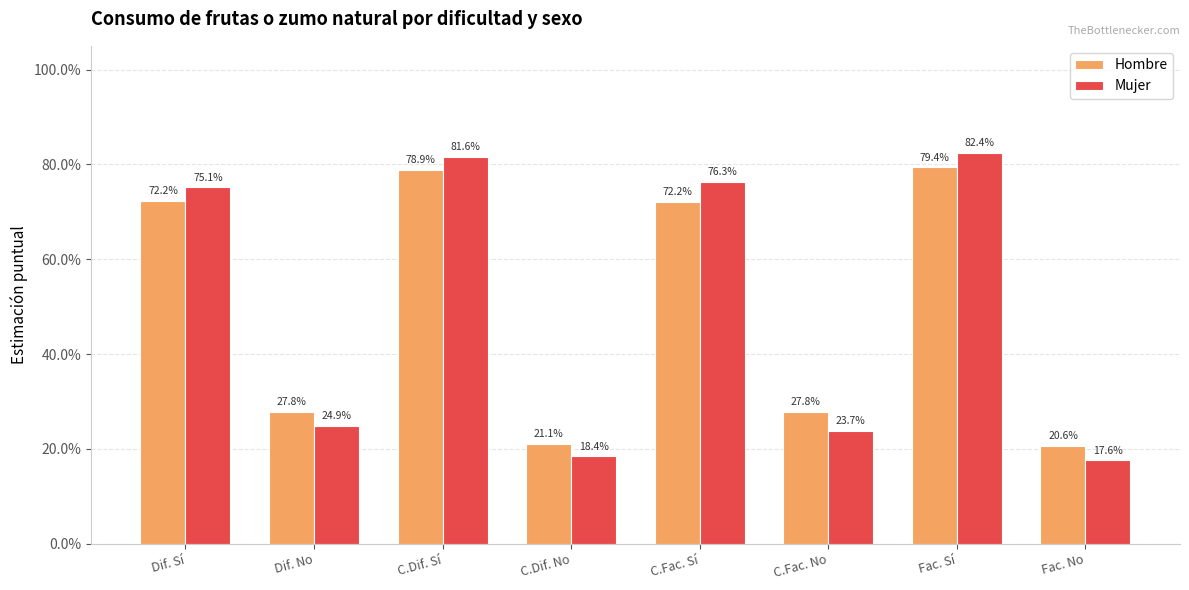

What position from the right is Dif. Sí?

8